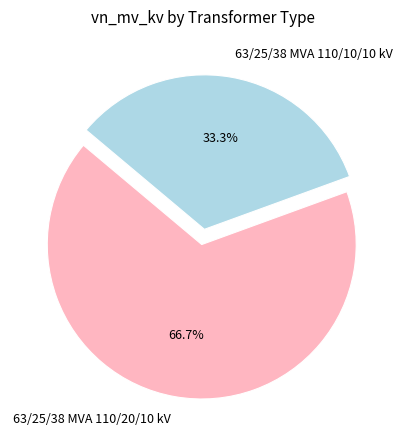

Which slice is the smallest?

63/25/38 MVA 110/10/10 kV